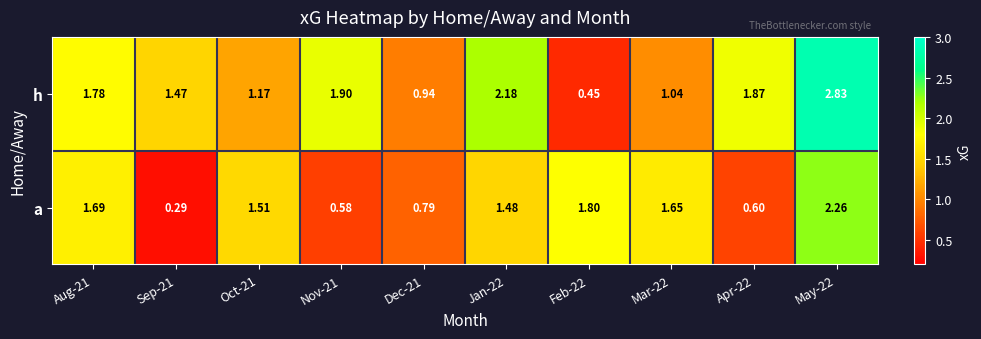

Which series has the largest total across all categories?

h